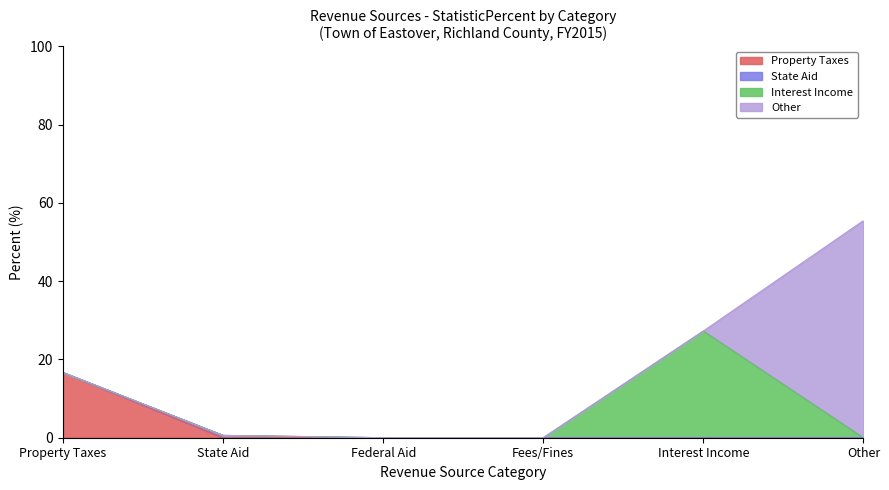

At which category is the sum across all series the highest?

Other